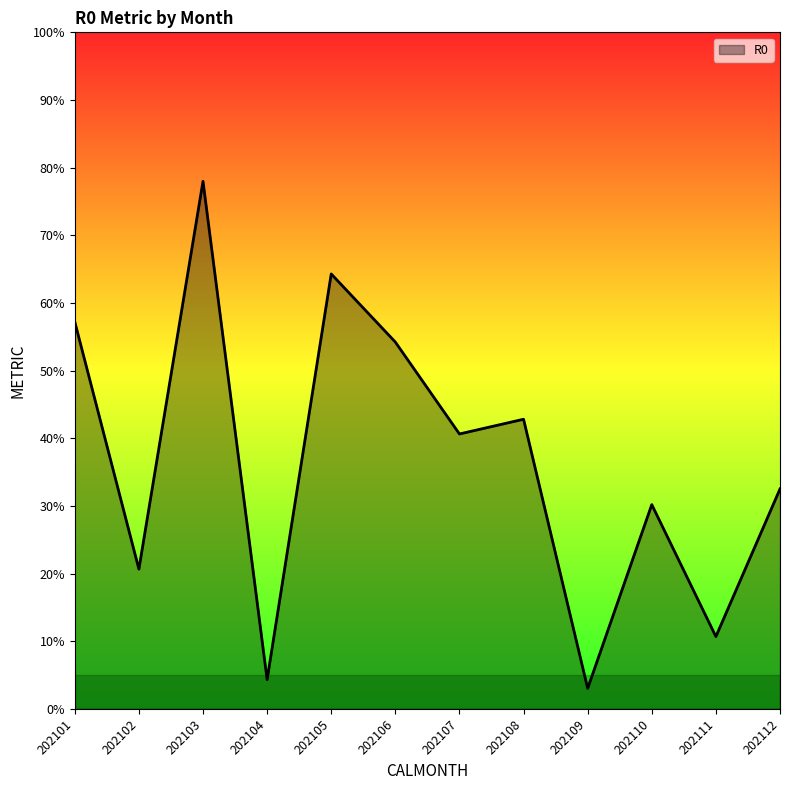

What is the sum of all values?

438.5